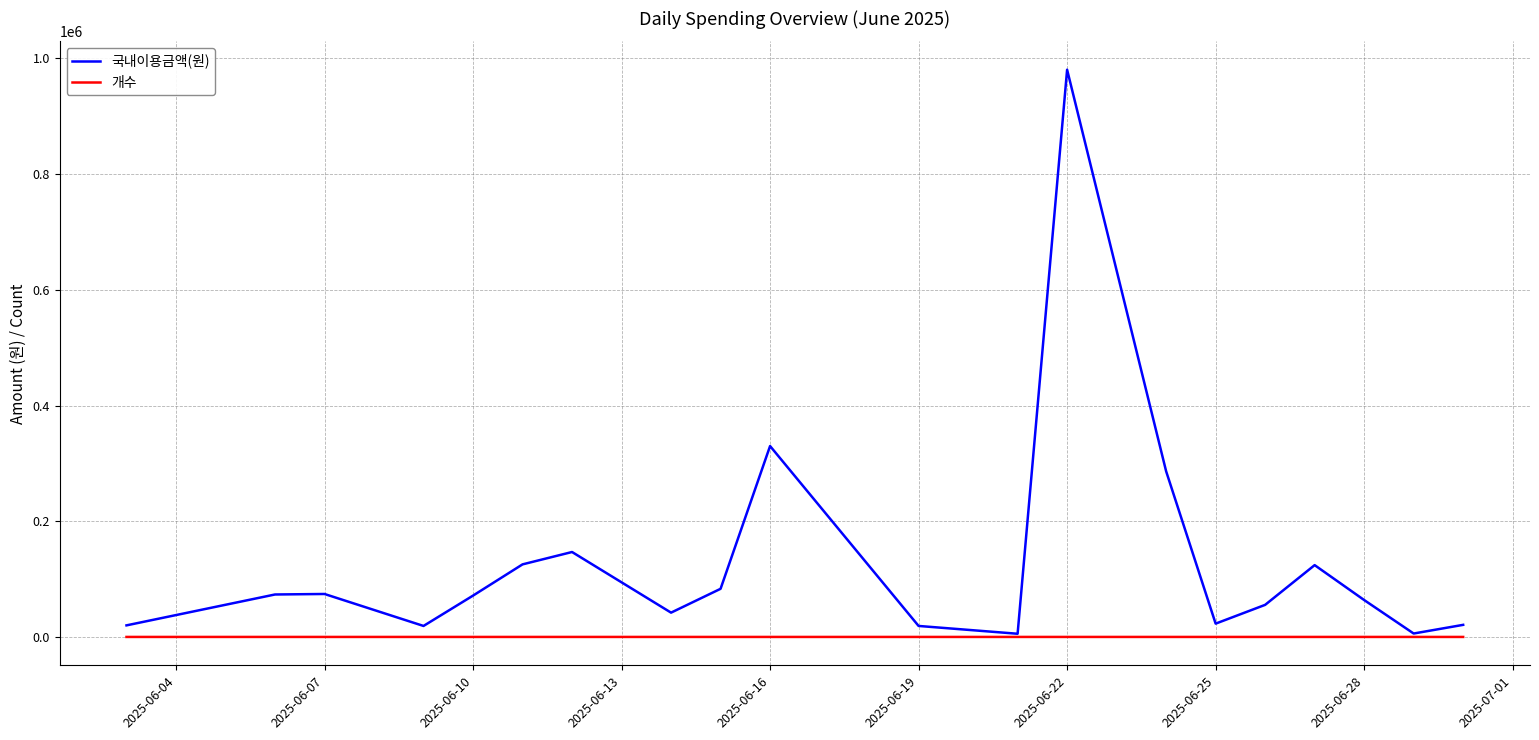

What is the highest value of the 국내이용금액(원) series?

980580